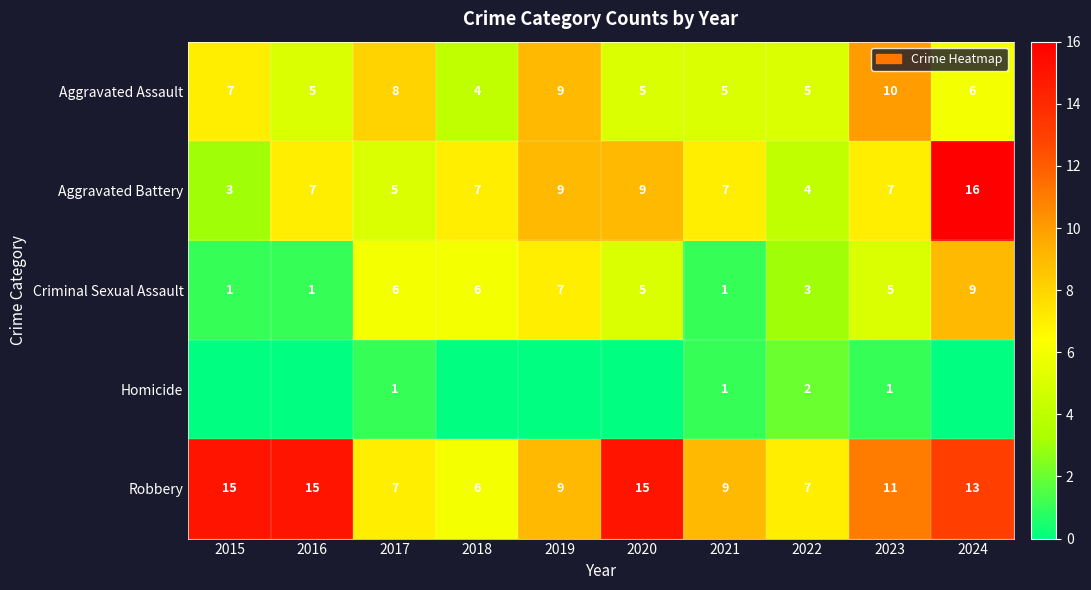

At which category is the sum across all series the highest?

2024